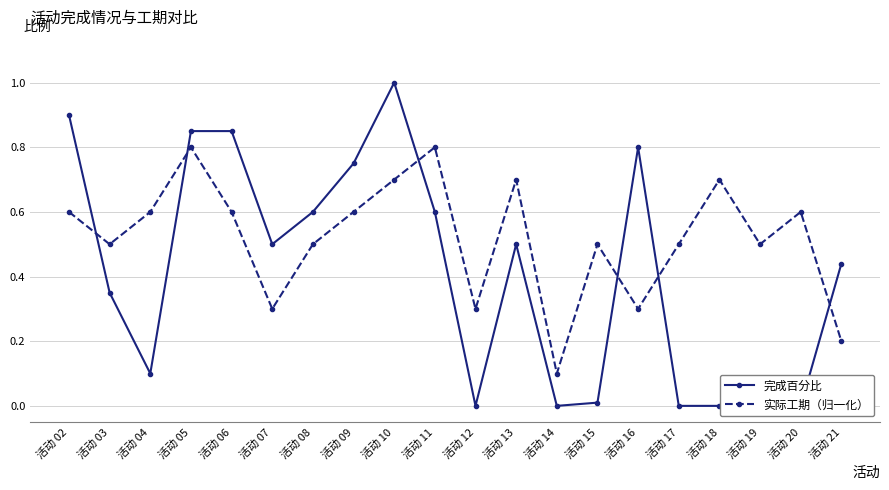

What is the highest value of the 实际工期（归一化） series?

0.8